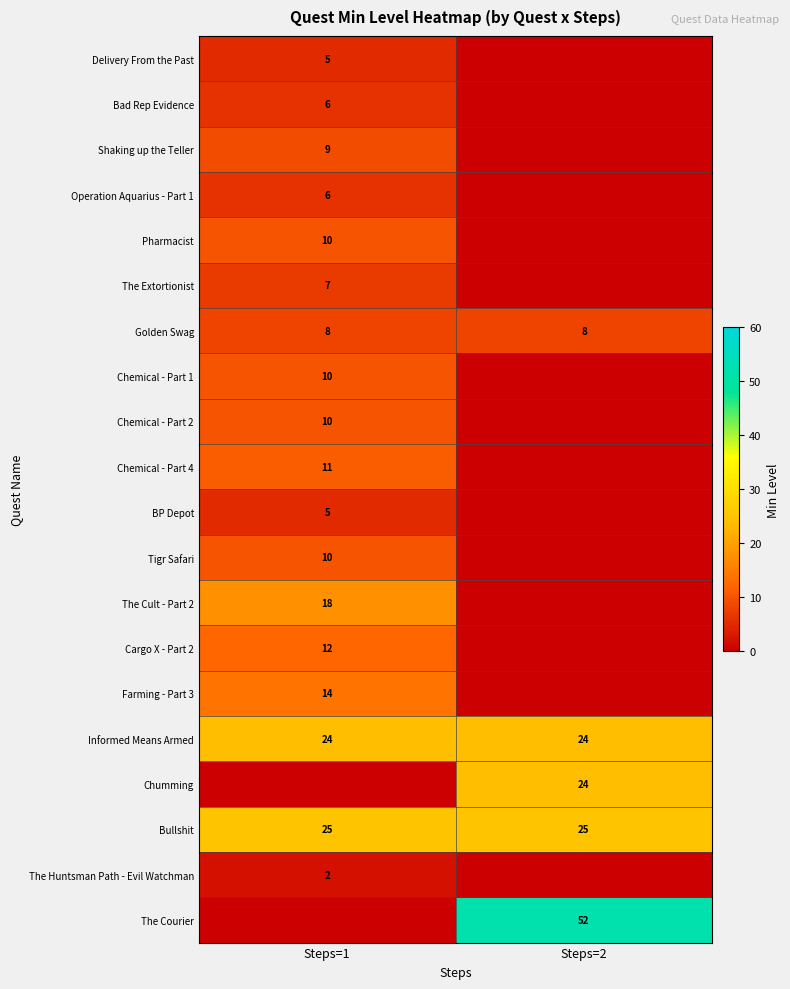

The value of Golden Swag at Steps=2 is 4. True or false?

False